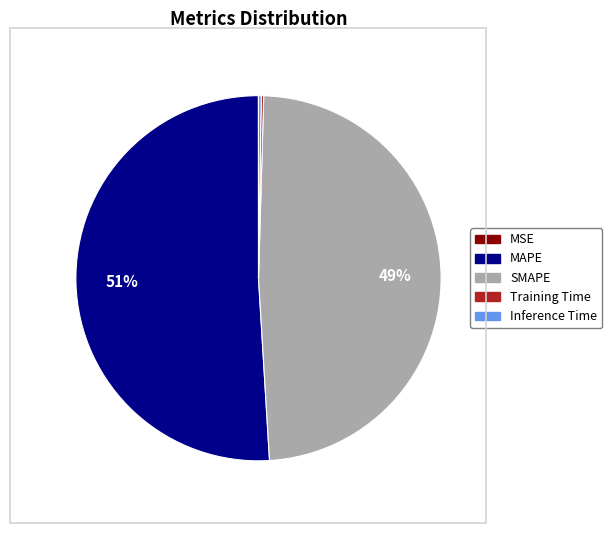

The MAPE slice represents 43% of the pie. True or false?

False